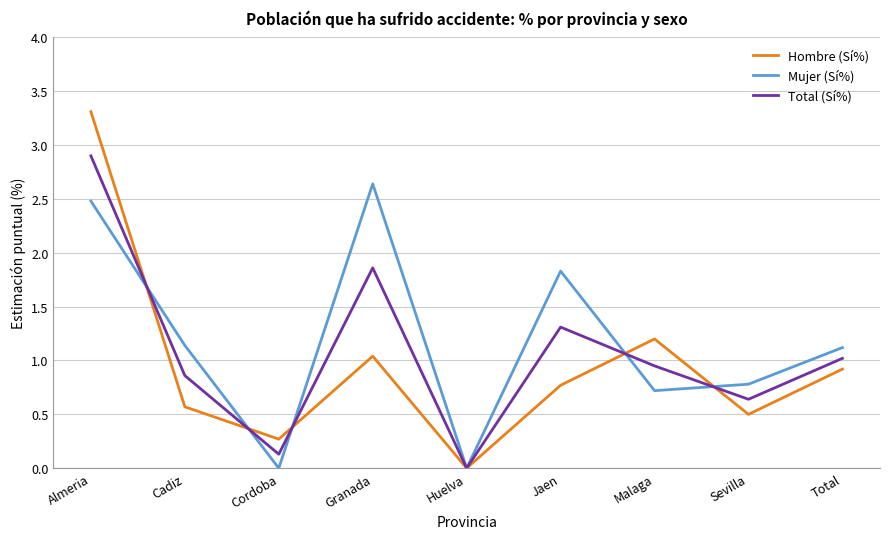

How many values in the Mujer (Sí%) series exceed 1?

5